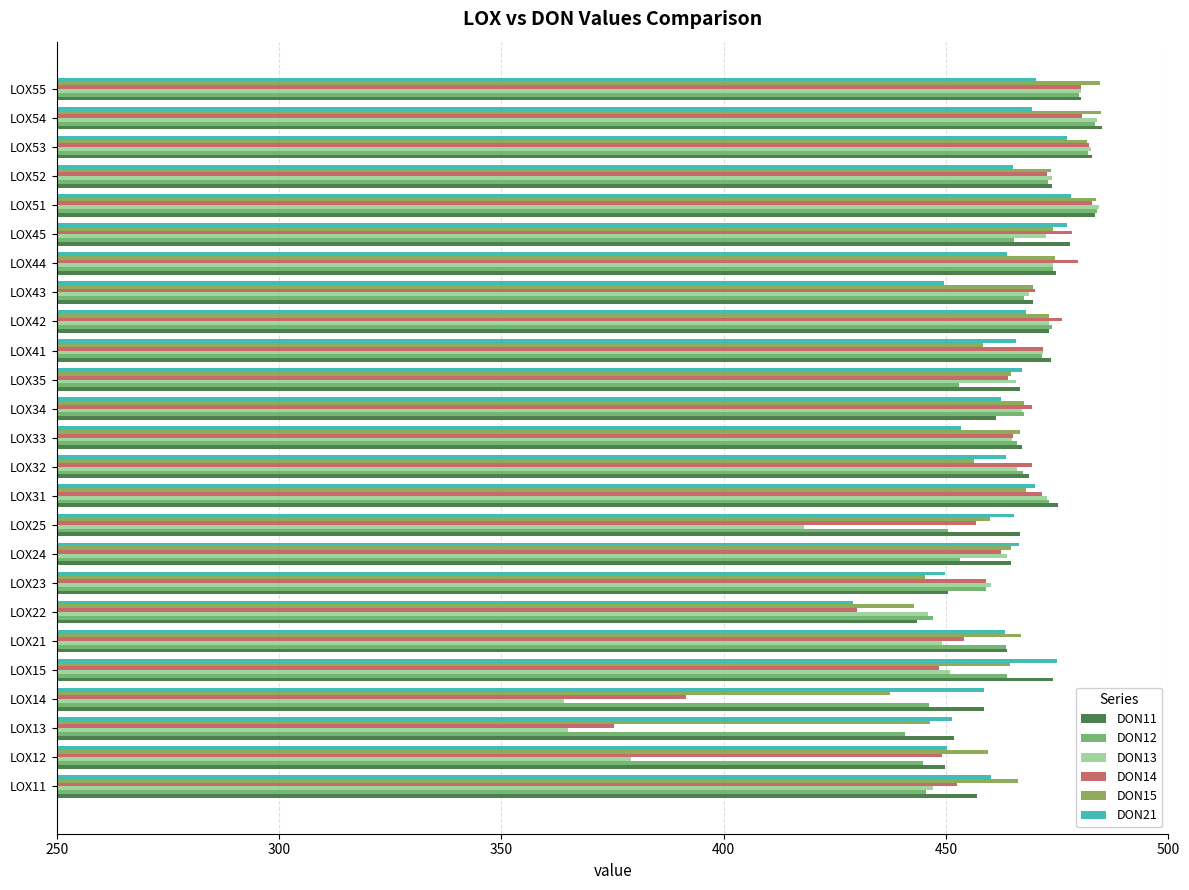

True or false: DON21 has a value of 463.5 at LOX32.

True